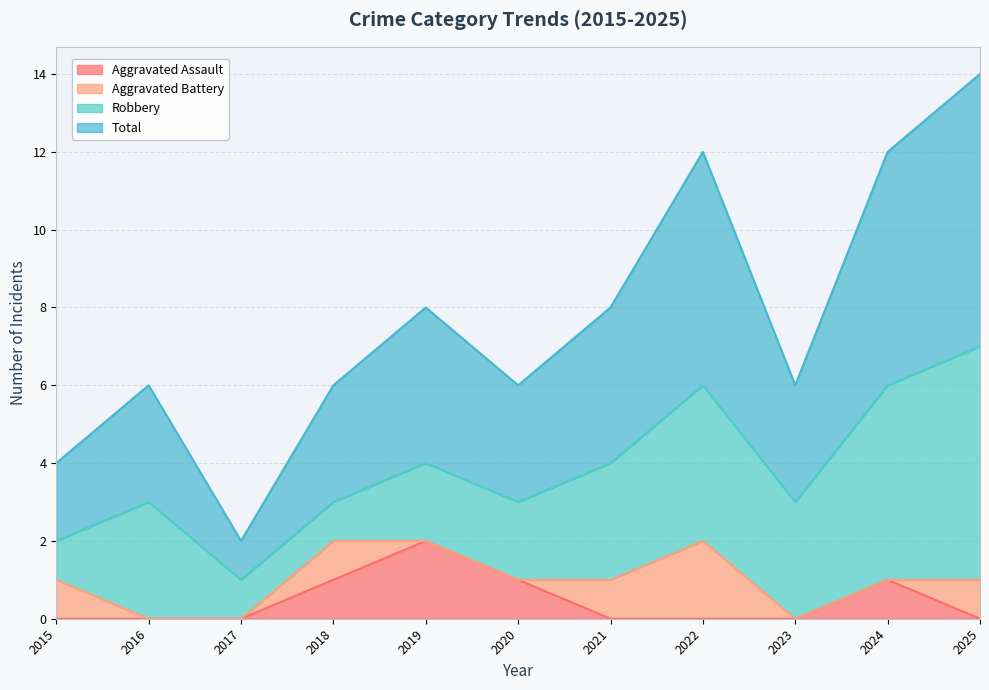

Which category has the highest value in the Aggravated Assault series?

2019